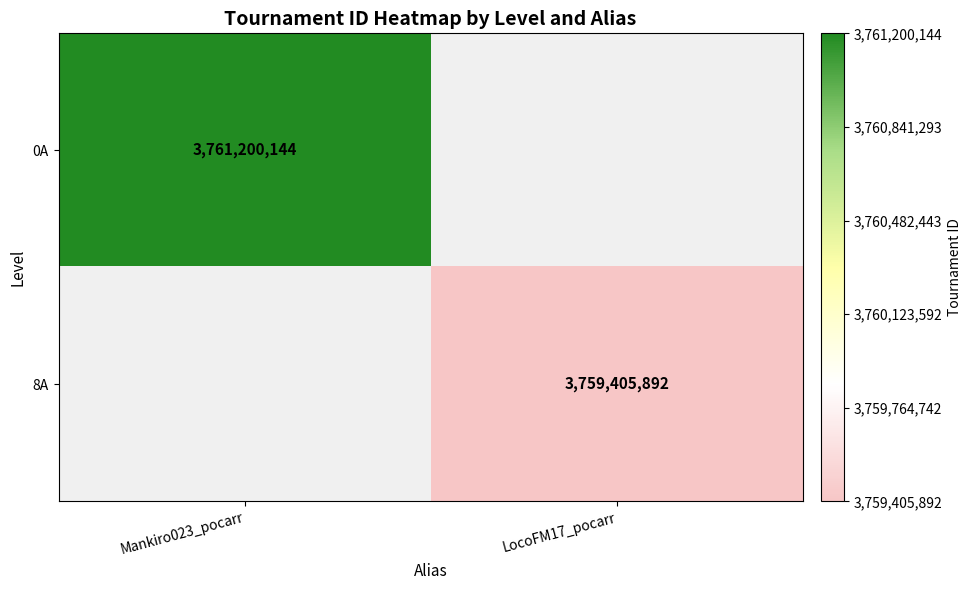

The value of 8A at LocoFM17_pocarr is 3759405892. True or false?

True